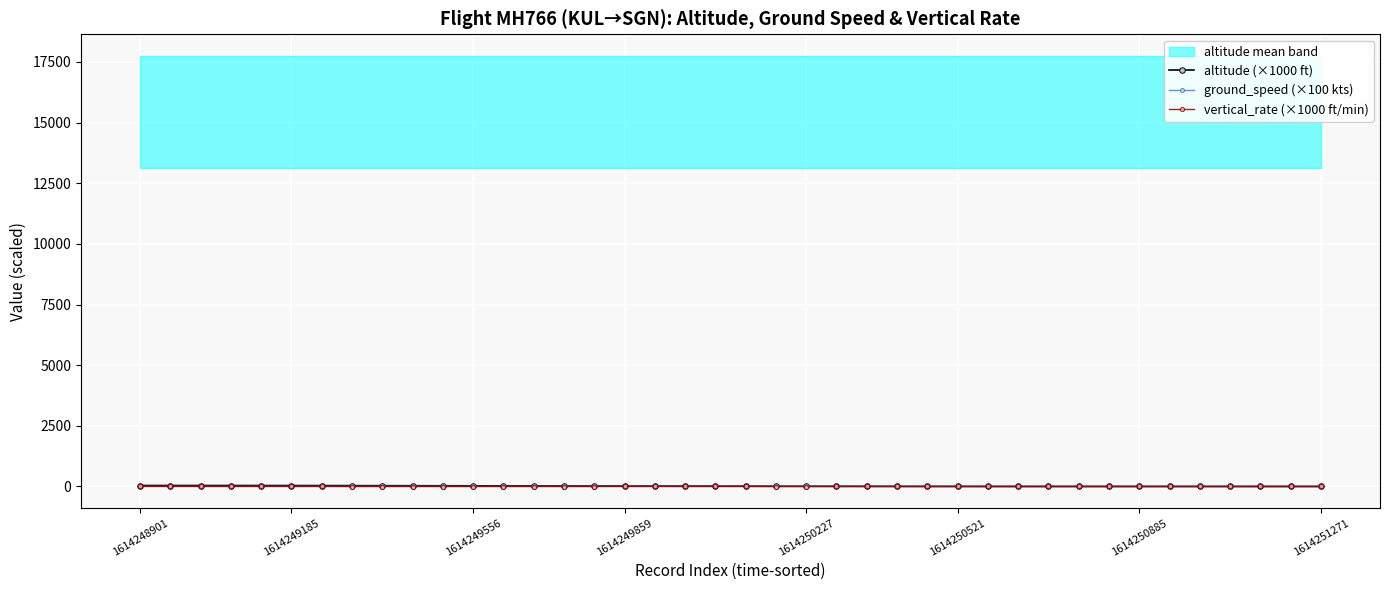

What is the sum of the vertical_rate (×1000 ft/min) values at 9 and 18?

-3.4